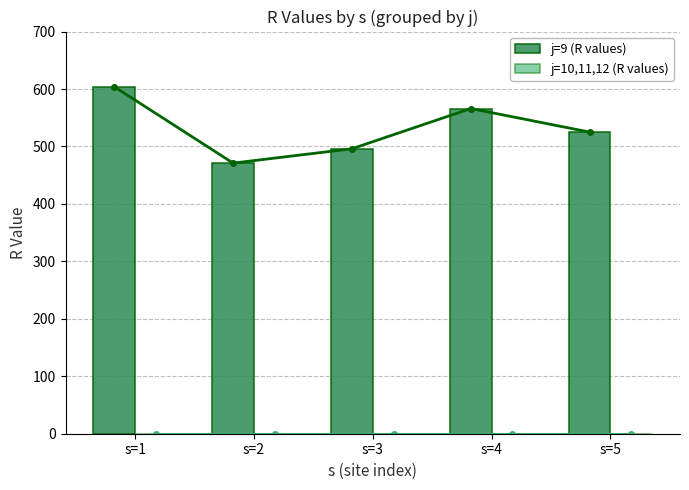

How many series are shown in this chart?

2